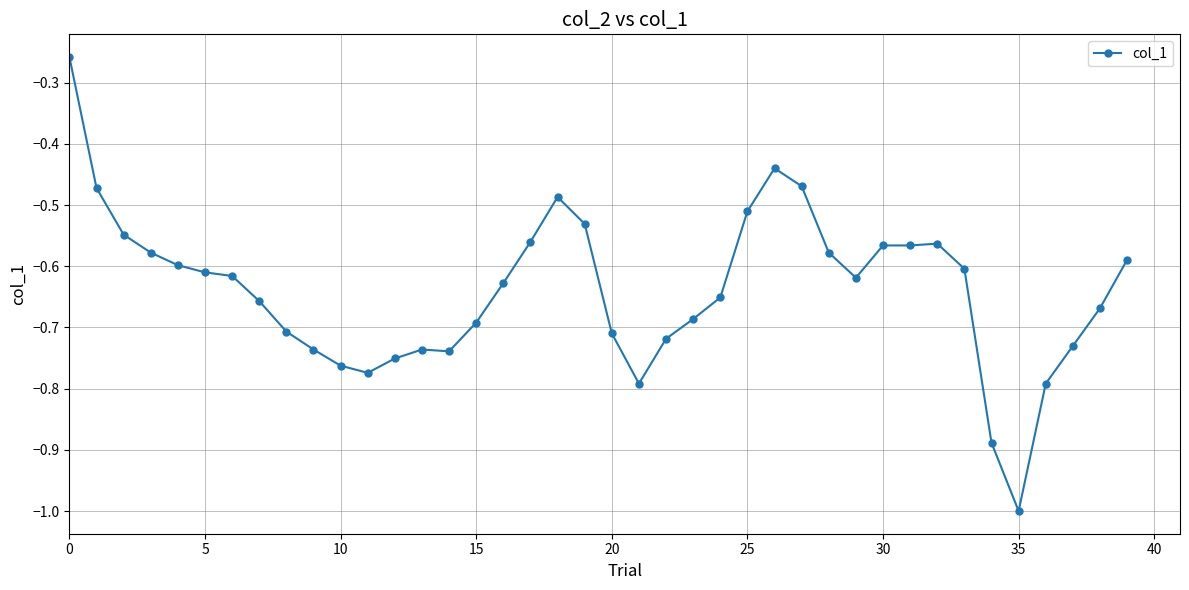

What is the minimum value shown in the chart?

-1.0